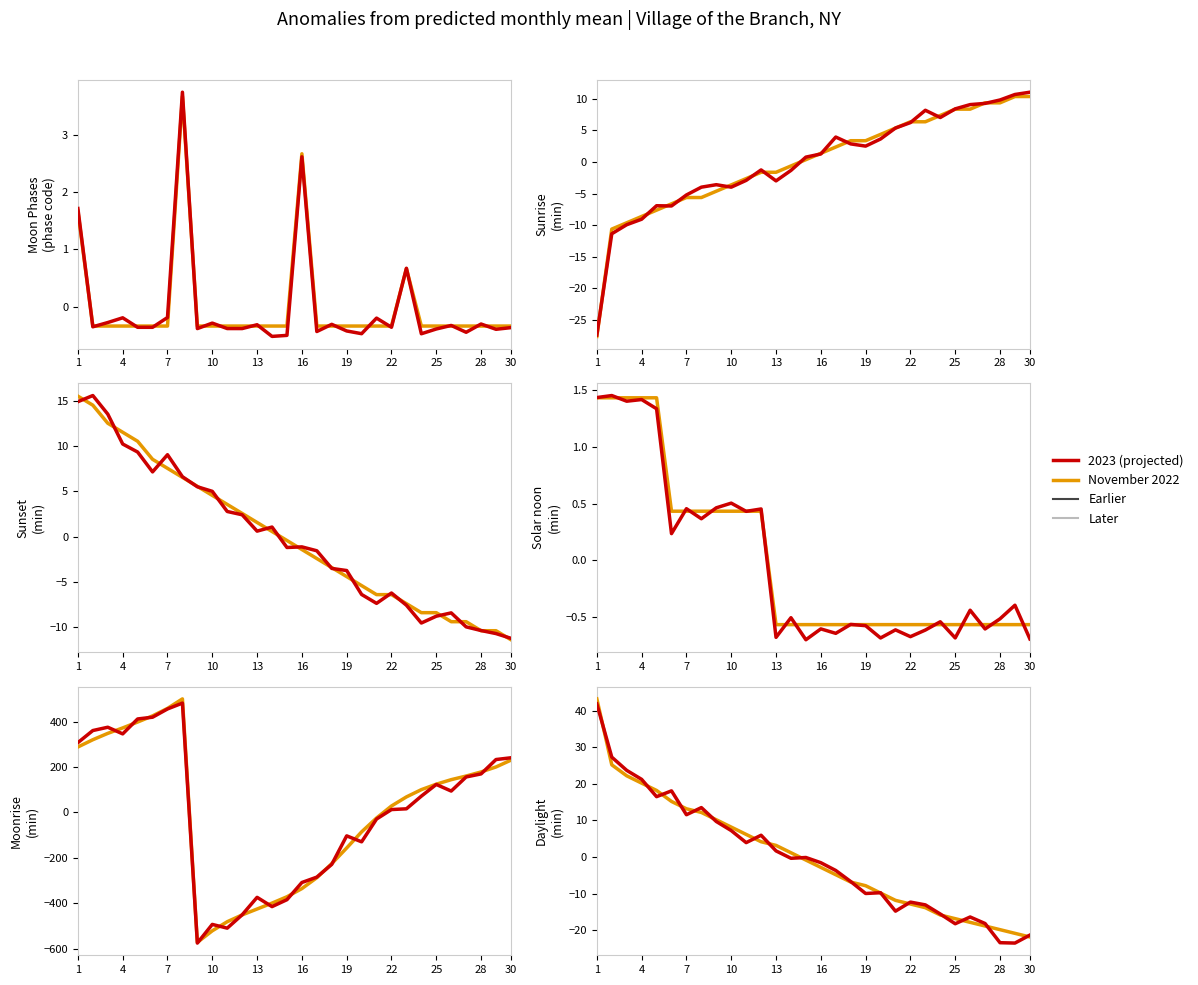

How many interior local peaks does the 2023 (projected) series have?

7